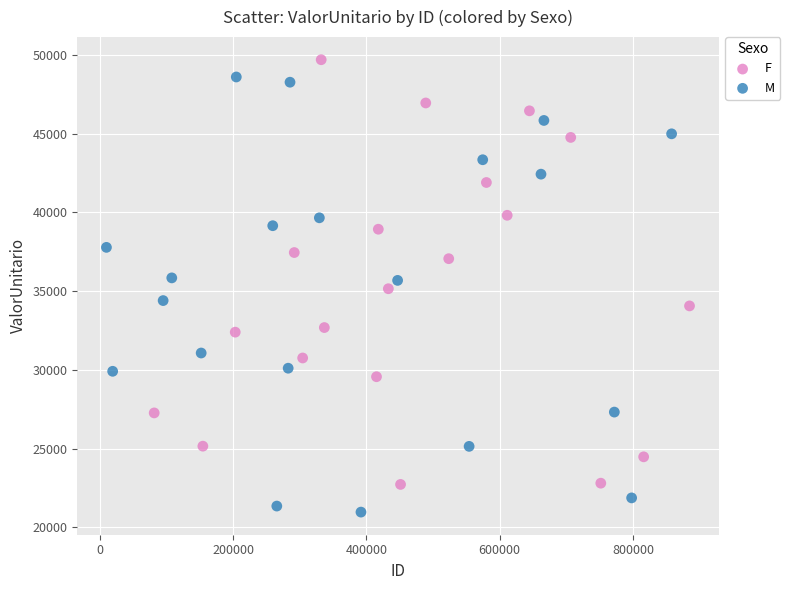

Which series reaches the minimum Y coordinate?

M